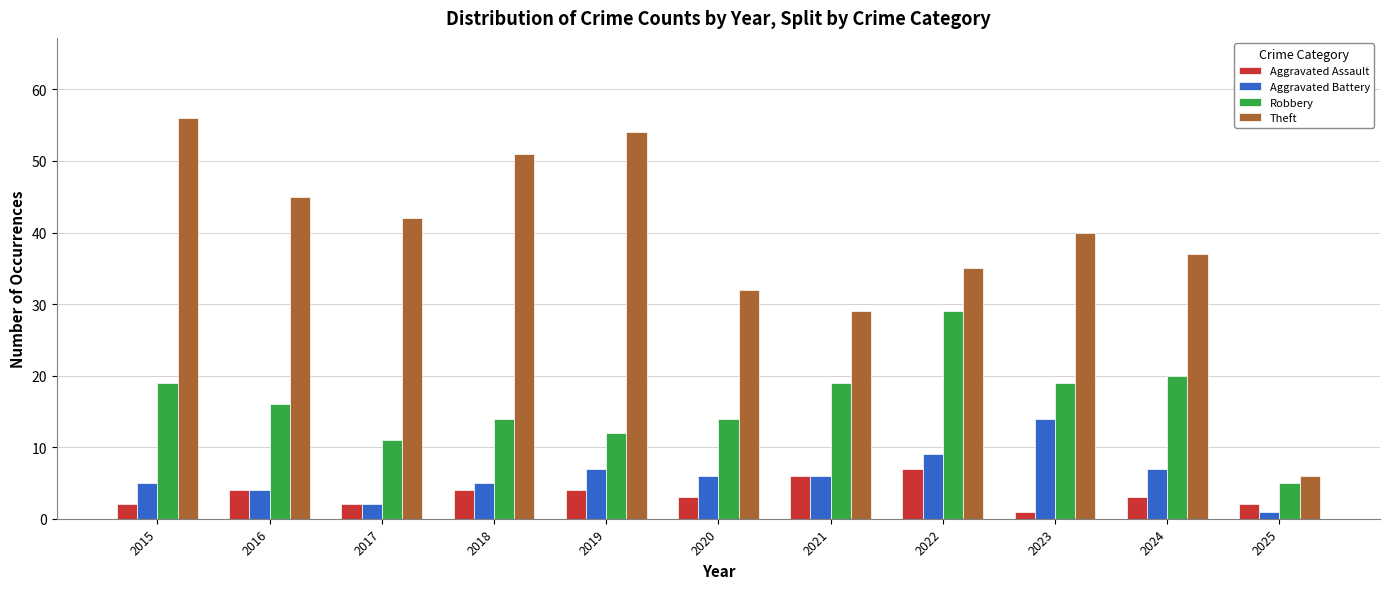

Which series has the largest total across all categories?

Theft